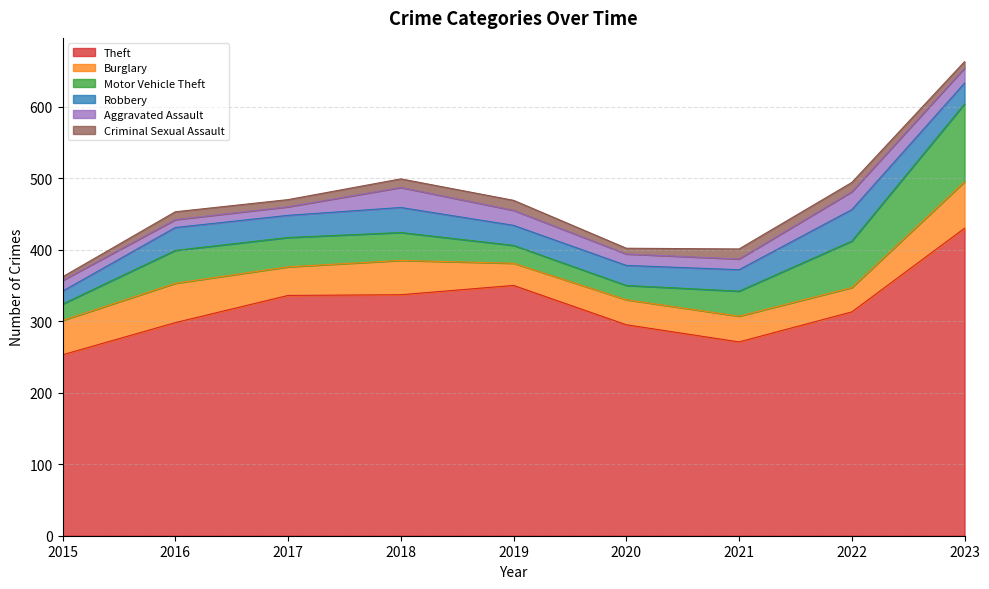

What is the value of the Criminal Sexual Assault point at the 4th from the left?

12